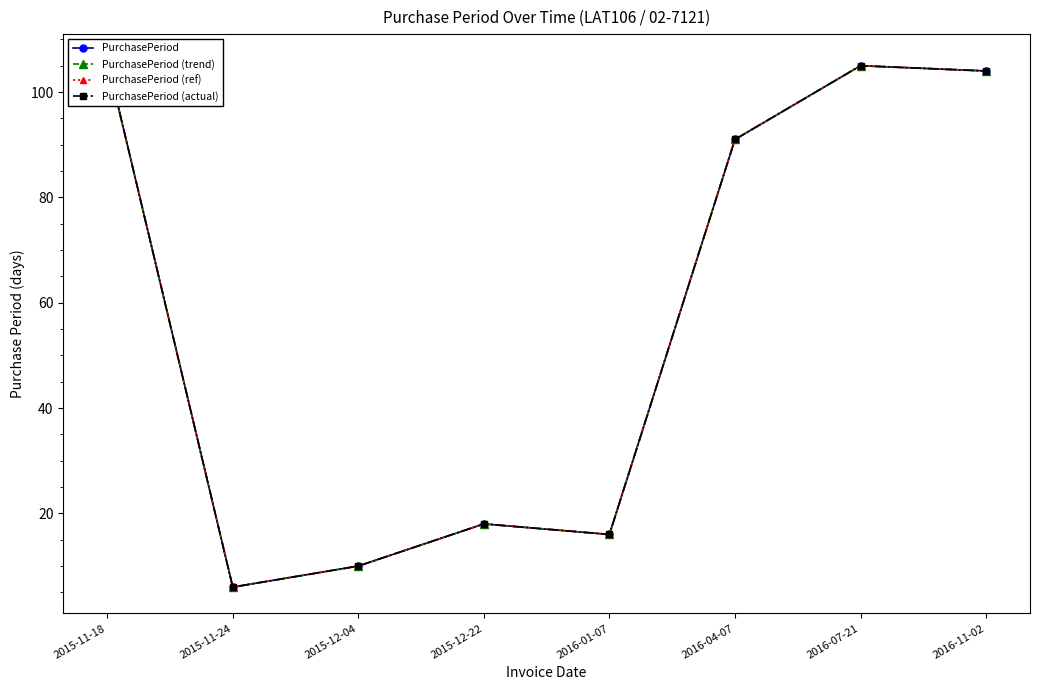

Rank the series by their maximum value, from highest to lowest.

PurchasePeriod, PurchasePeriod (trend), PurchasePeriod (ref), PurchasePeriod (actual)